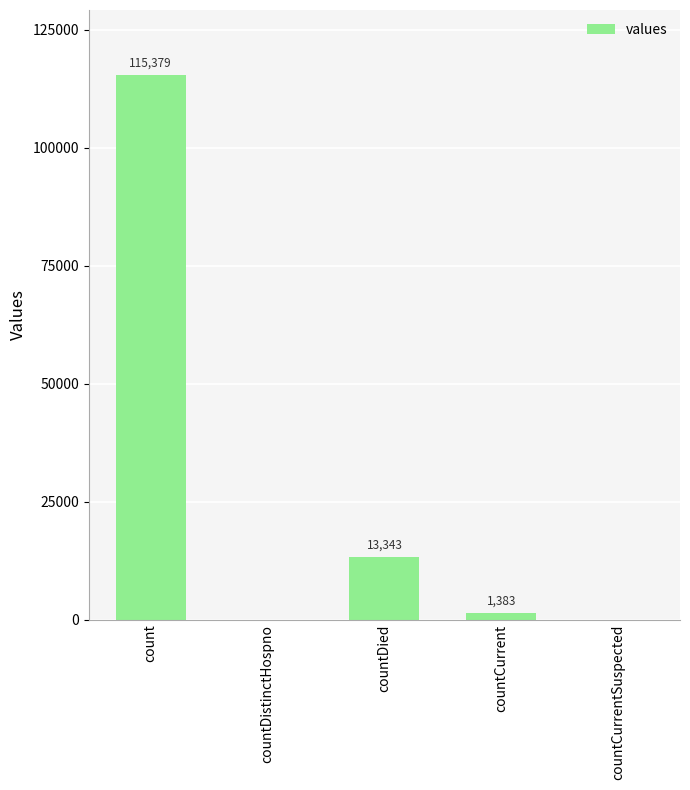

Which category has the highest value across all series?

count